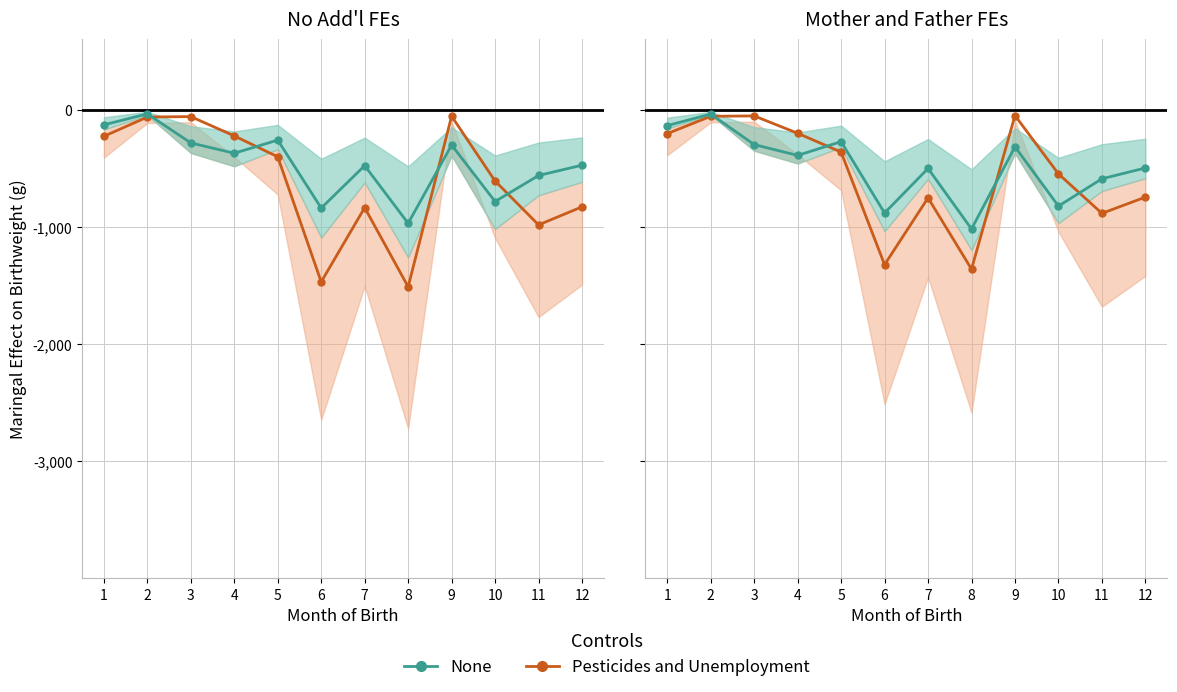

How many series are shown in this chart?

2